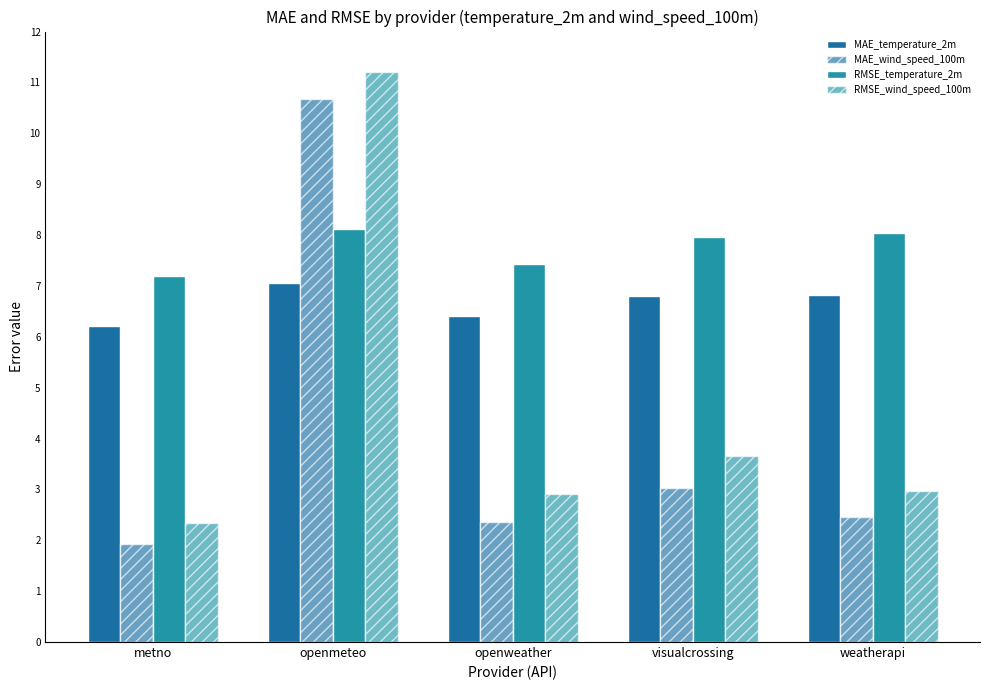

What is the sum of the MAE_temperature_2m values at weatherapi and openmeteo?

13.9